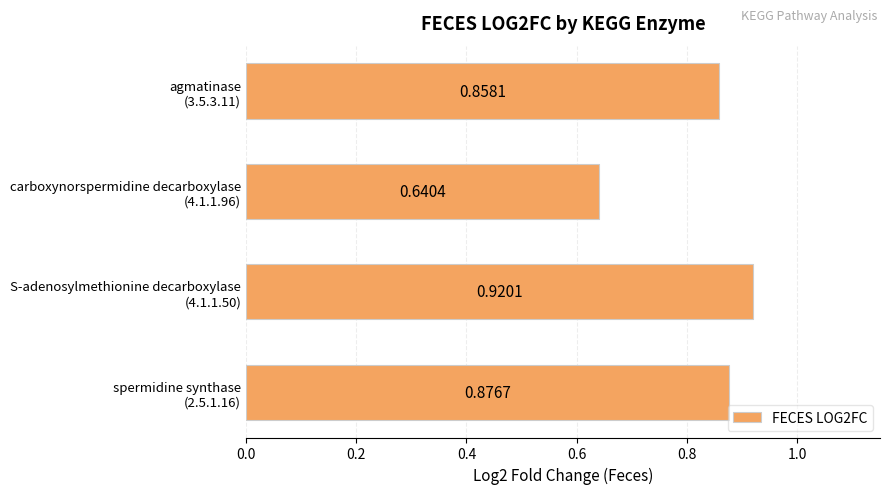

What is the average value?

0.8